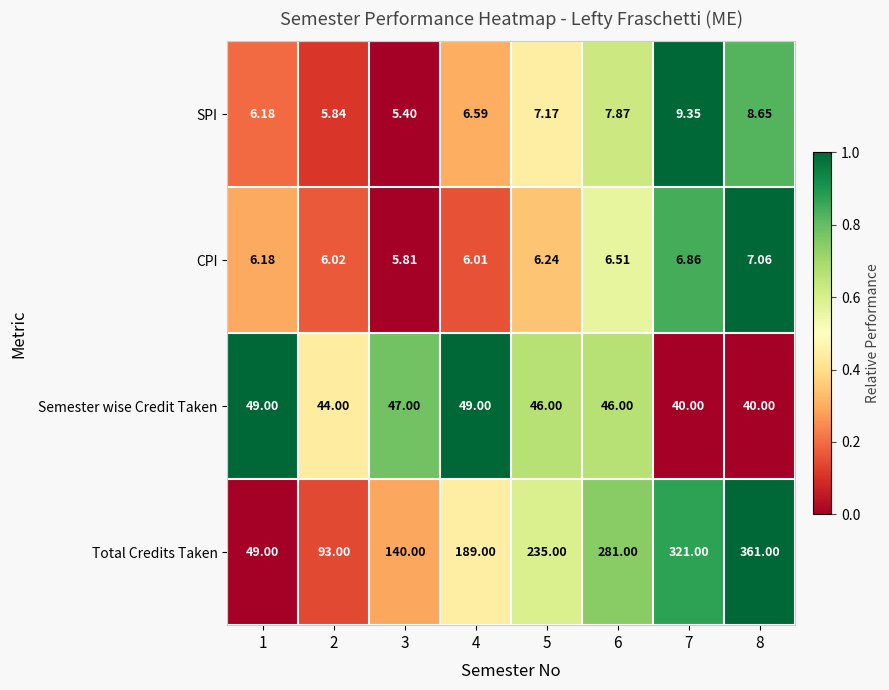

What is the spread (max minus min) of values at 5?

228.8